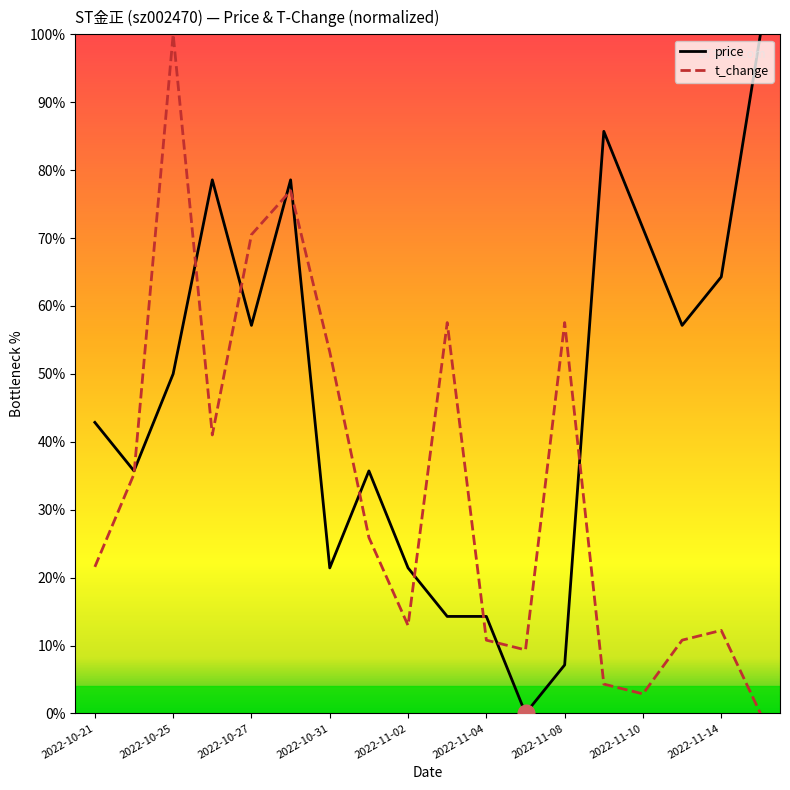

True or false: t_change has more than 0 points higher than both neighbors.

True